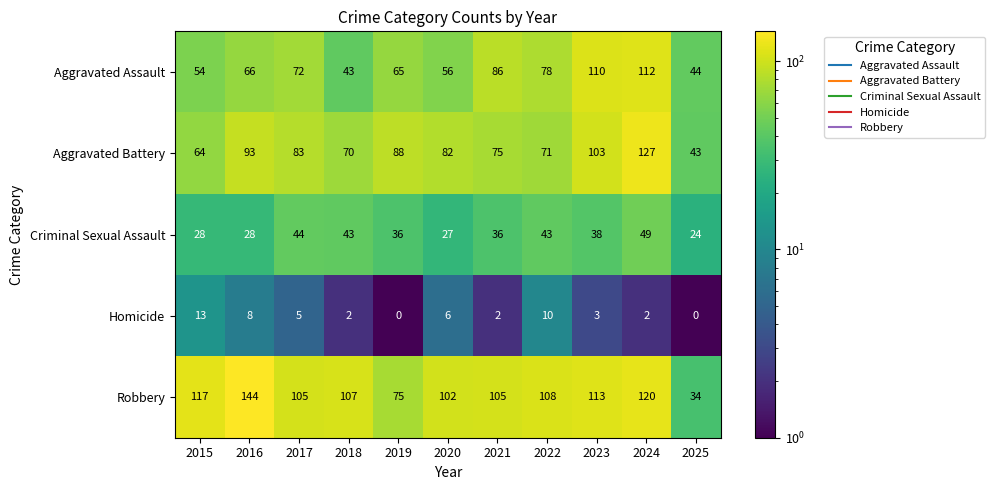

Rank the series at 2023 from lowest to highest value.

Homicide, Criminal Sexual Assault, Aggravated Battery, Aggravated Assault, Robbery